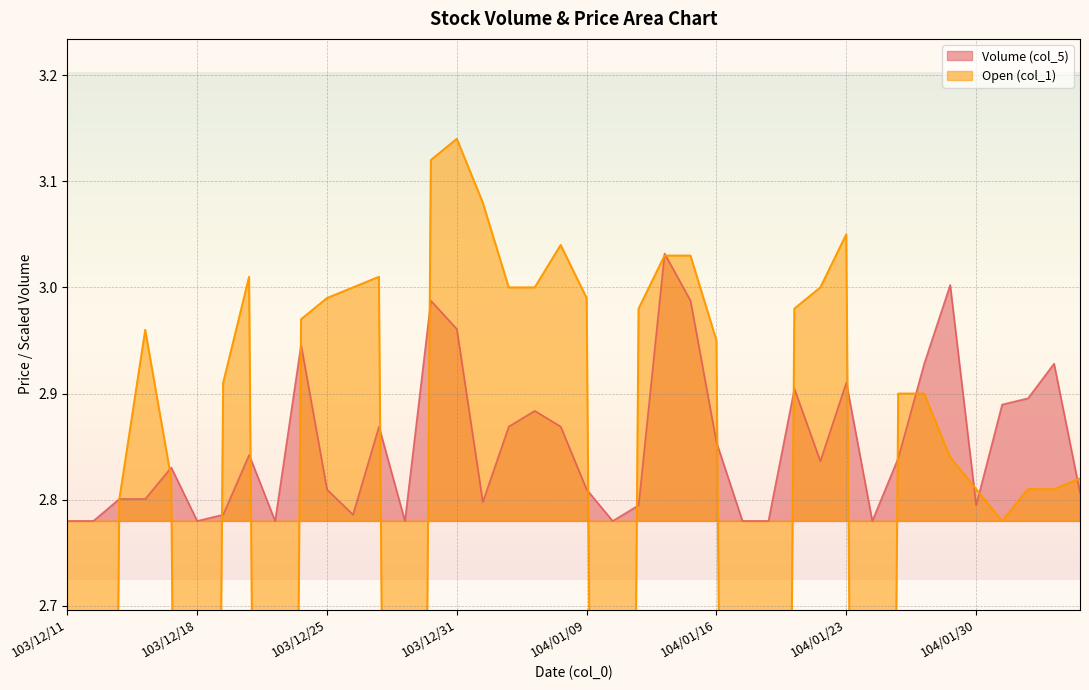

In Open (col_1), how many points are higher than both neighbors (excluding endpoints)?

6